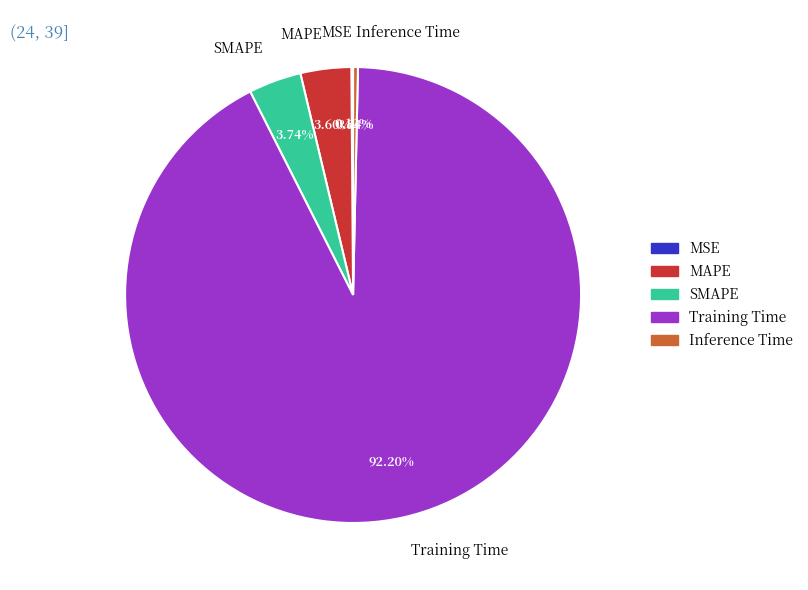

True or false: Training Time accounts for 86% of the total.

False